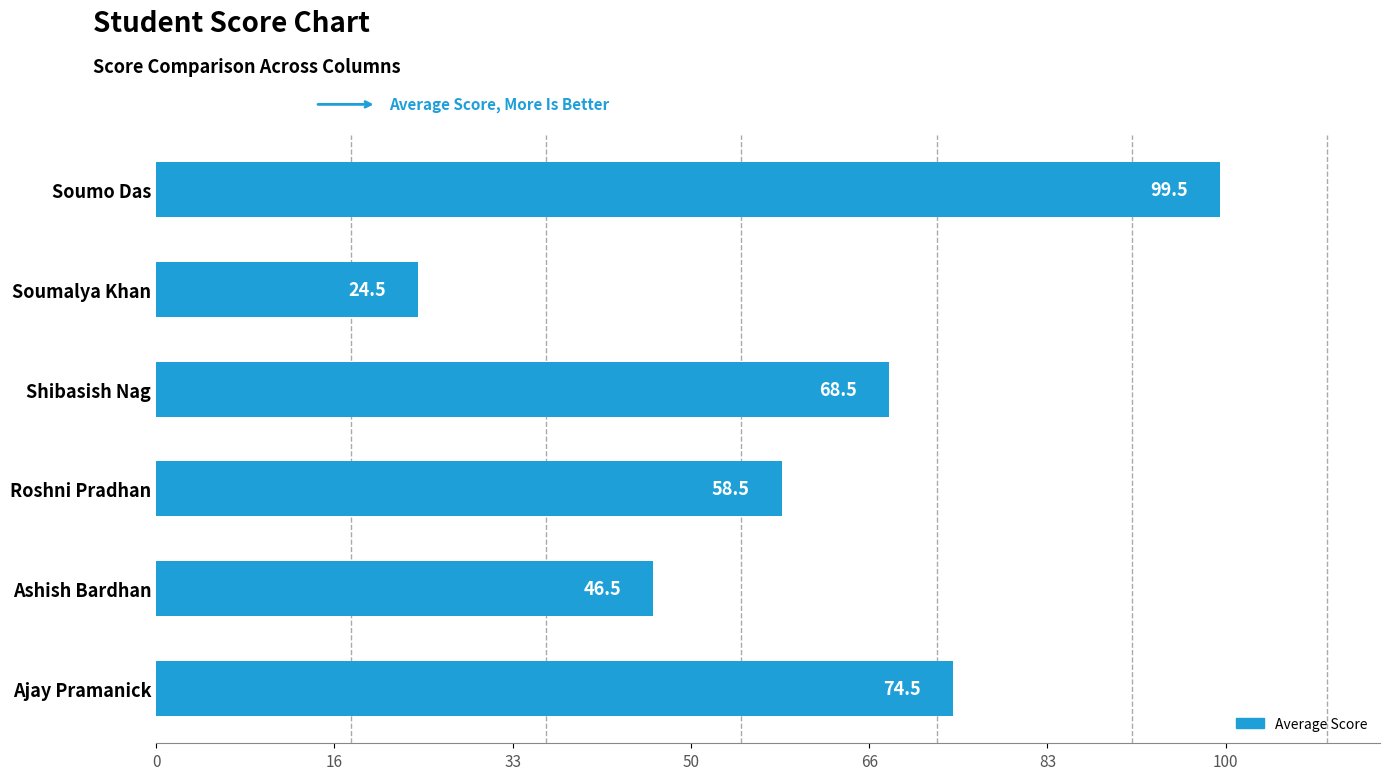

The chart shows a value of 27.8 at Ashish Bardhan. True or false?

False